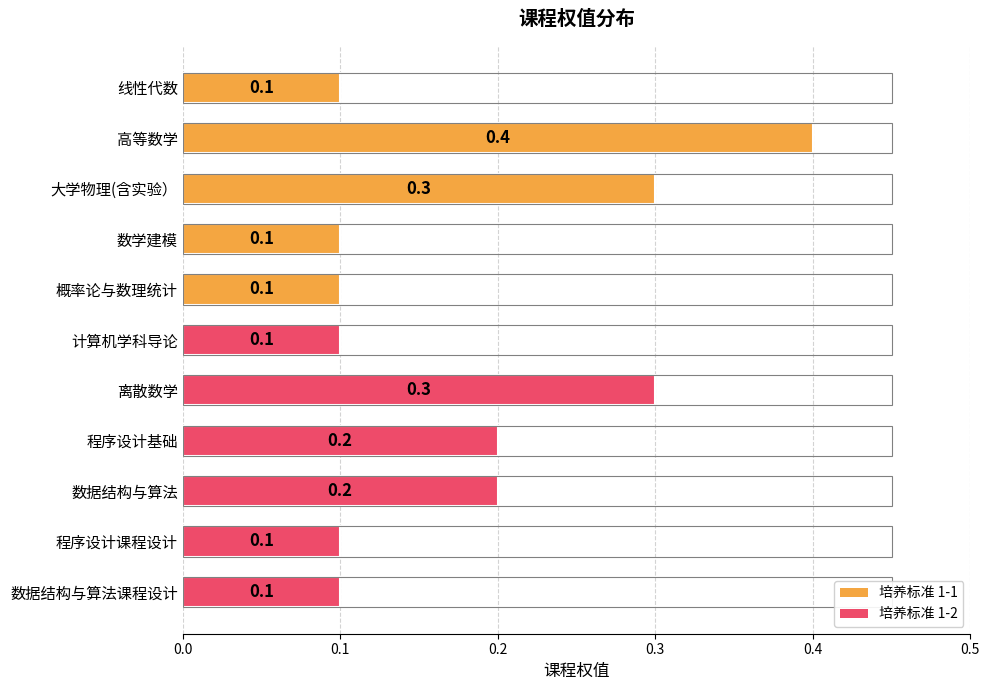

Count the values in the range 0 to 1.

11